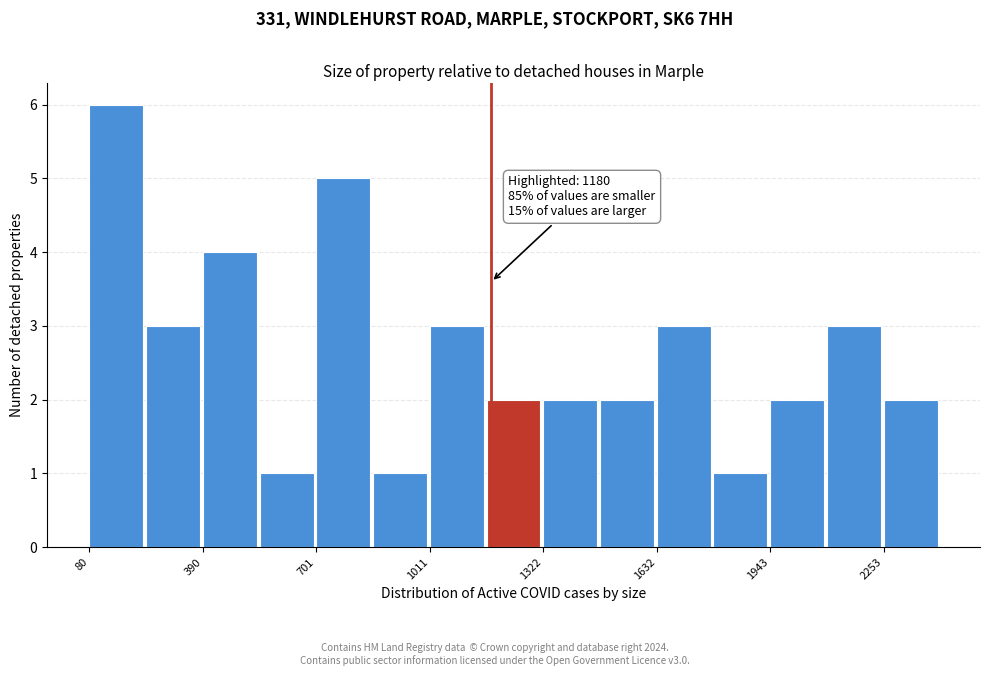

Read against the x-axis, roughly where is the centre of the tallest bar?

150